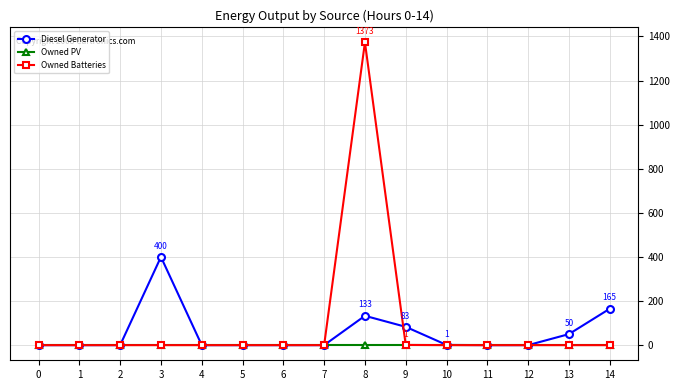

At which category is the sum across all series the highest?

8